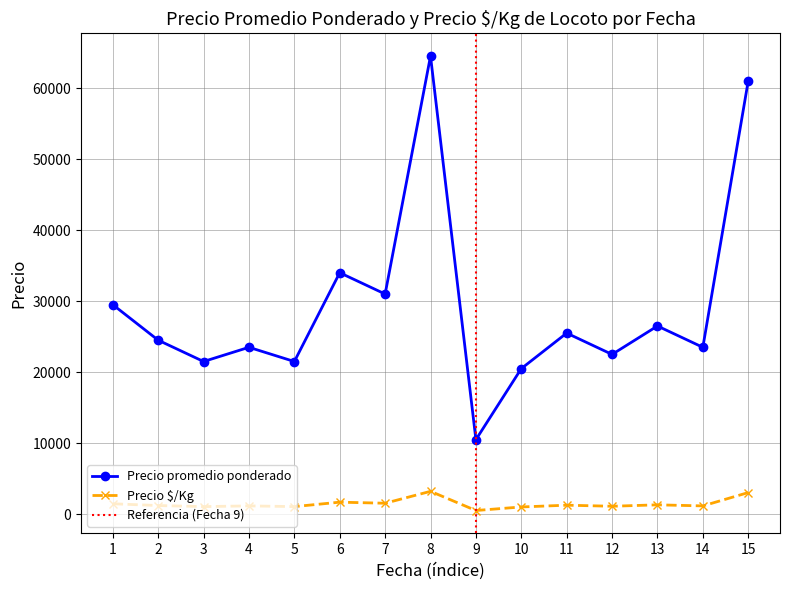

True or false: Precio $/Kg and Precio promedio ponderado intersect in this chart.

False